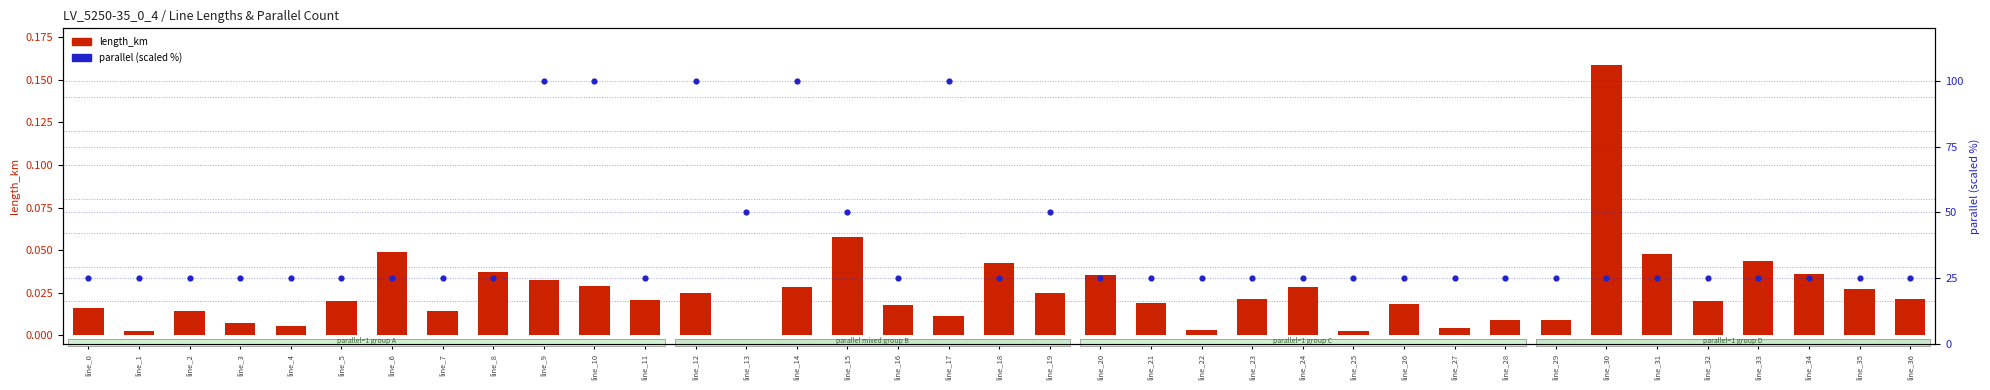

Which series has the largest total across all categories?

parallel (scaled 0-100)